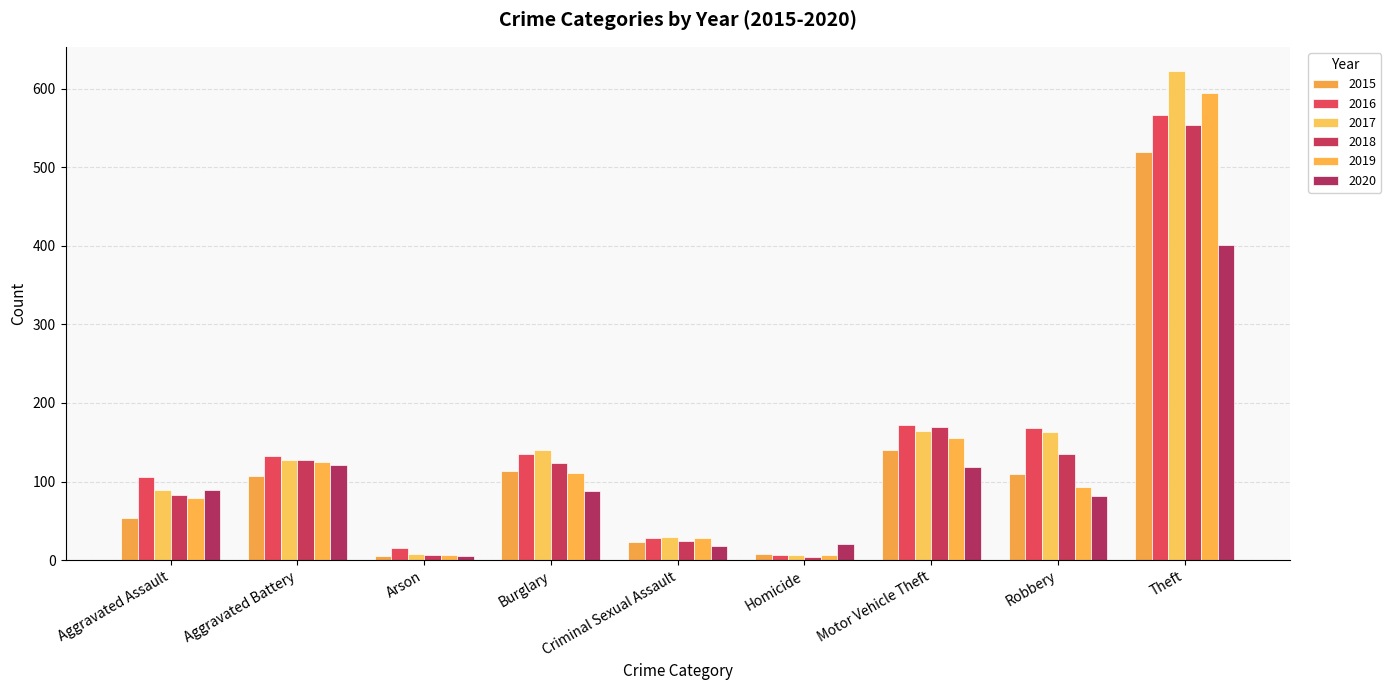

At which label does 2019 reach its peak?

Theft